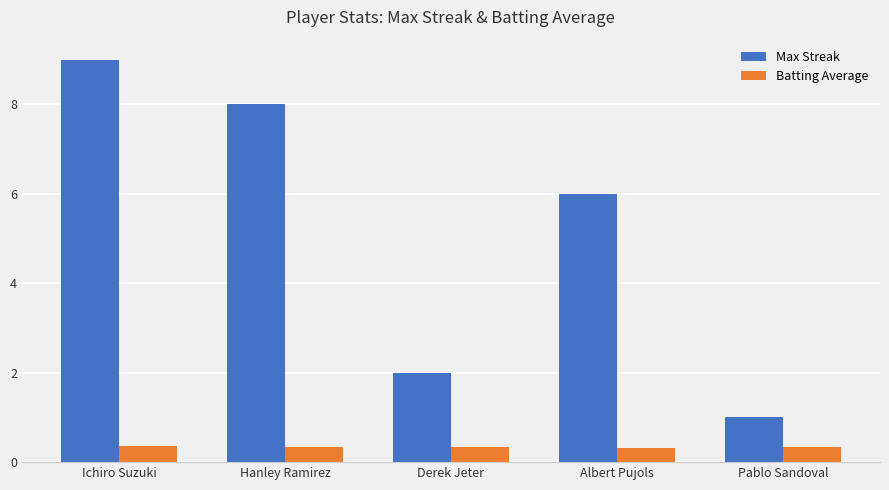

What position from the right is Derek Jeter?

3